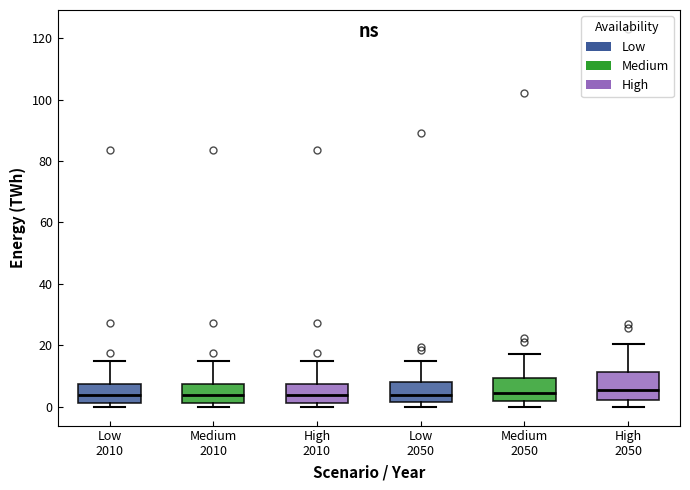

Reading left to right, transcribe this box plot: for each box, give where its median line is, the range the box spans, and where its two whiskers end, as read against the y-axis. The values are not printed on the chart, so give them approximately, as read against the axis.

Low 2010: median 4, box 2 to 8, whiskers 0 to 16
Medium 2010: median 4, box 2 to 8, whiskers 0 to 16
High 2010: median 4, box 2 to 8, whiskers 0 to 16
Low 2050: median 4, box 2 to 8, whiskers 0 to 14
Medium 2050: median 4, box 2 to 10, whiskers 0 to 18
High 2050: median 6, box 2 to 12, whiskers 0 to 20